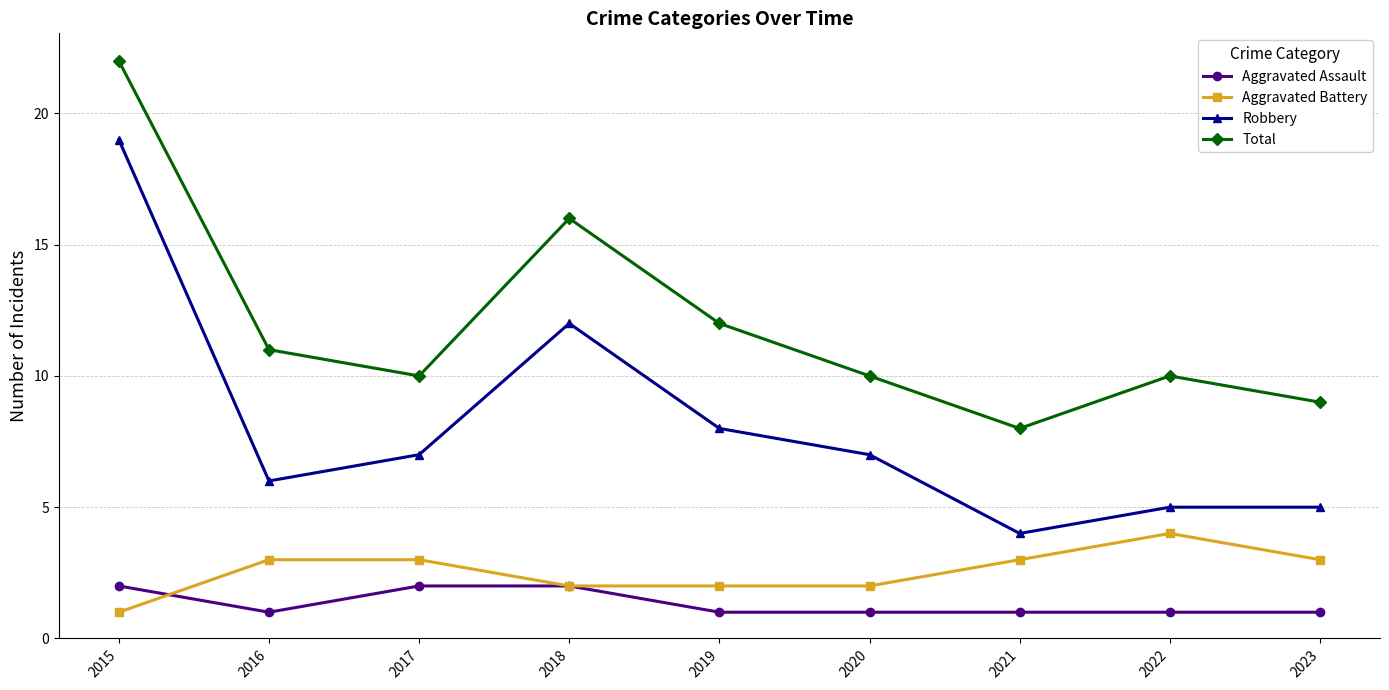

Rank the series by their maximum value, from lowest to highest.

Aggravated Assault, Aggravated Battery, Robbery, Total